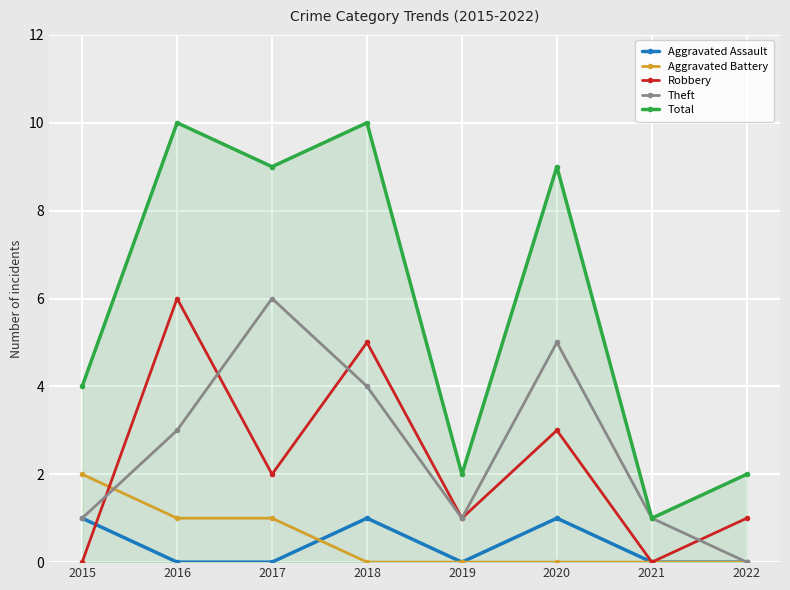

How many Aggravated Battery values are between 0 and 1?

7